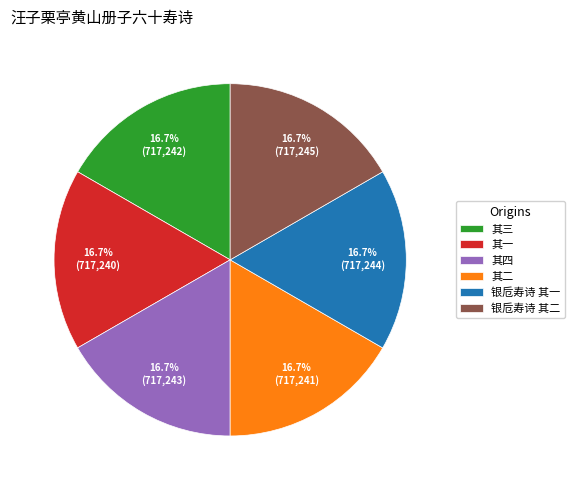

What percentage is NOT represented by 其二?

83.3%